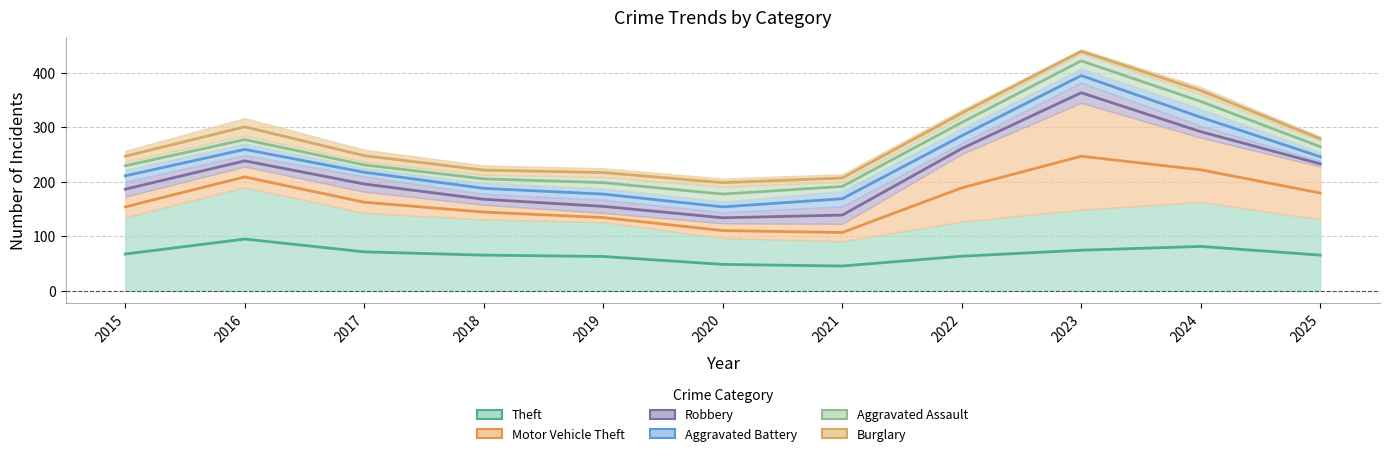

Which category has the highest value across all series?

2023